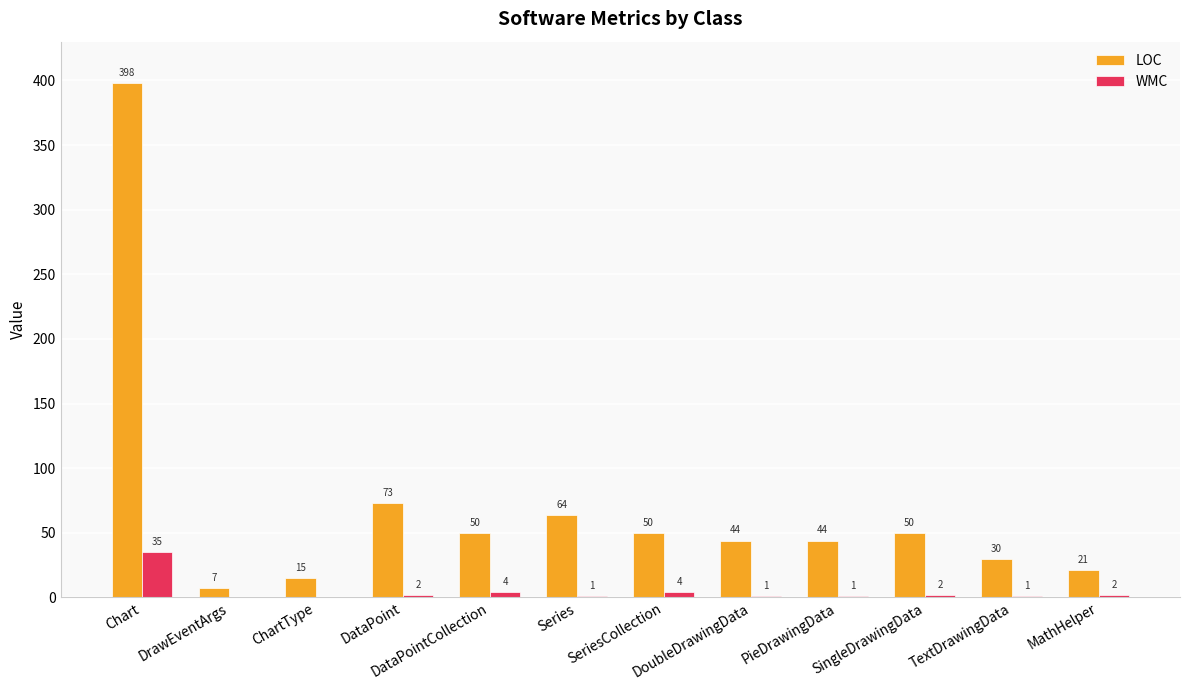

Is it true that WMC equals 1 at TextDrawingData?

True